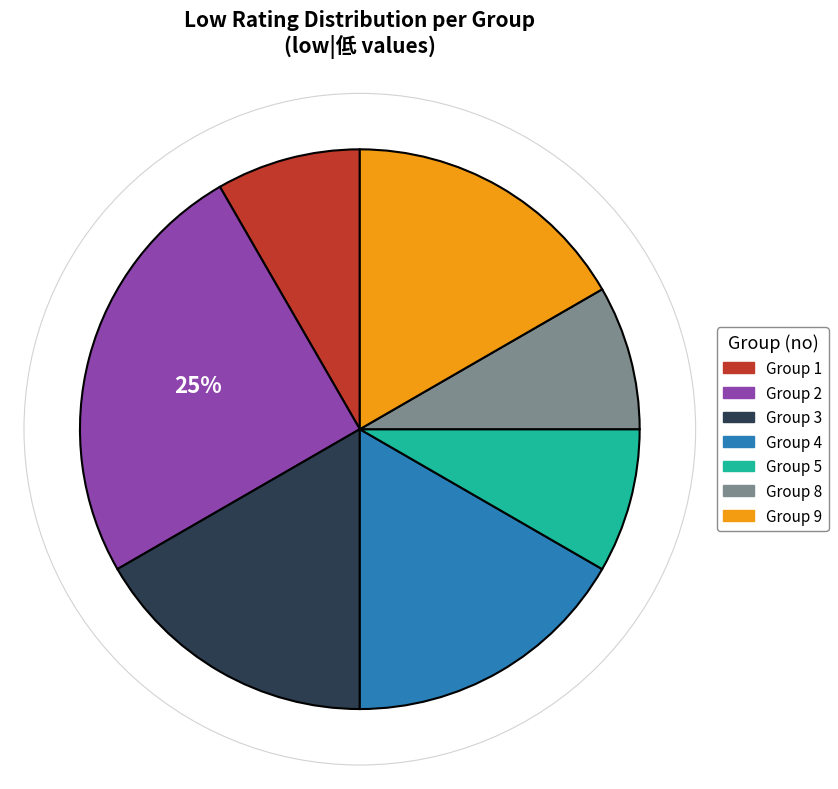

Is there a majority slice in this chart?

No